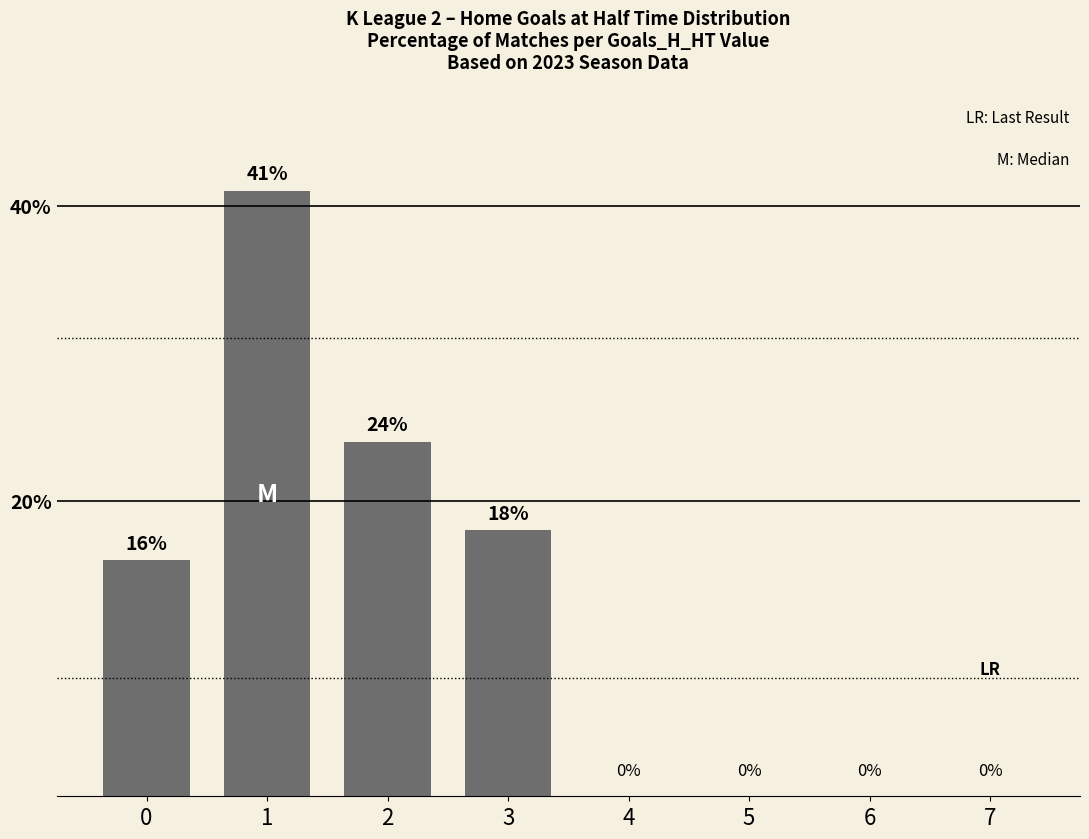

What is the sum of all values?

99